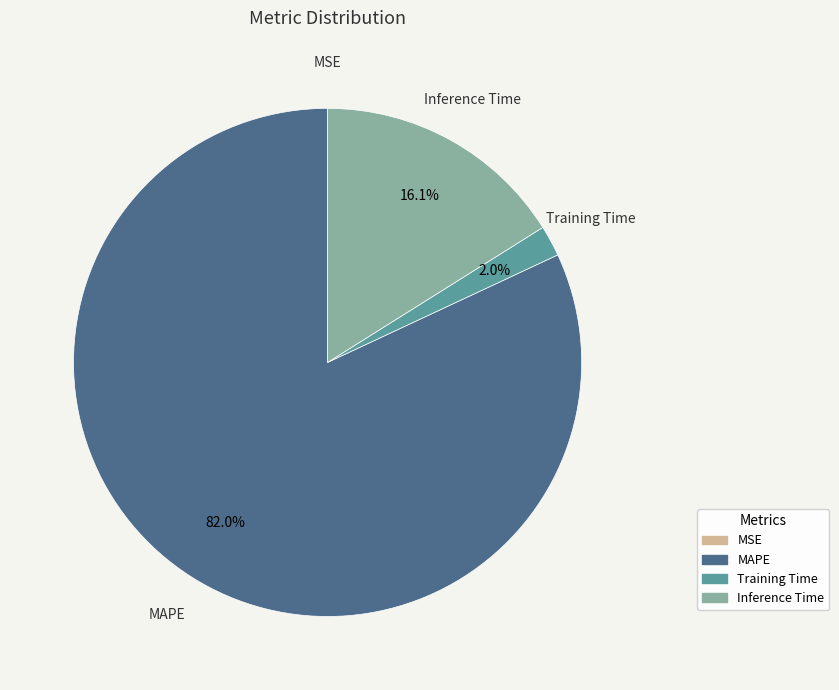

What portion of the pie excludes Training Time?

98.0%